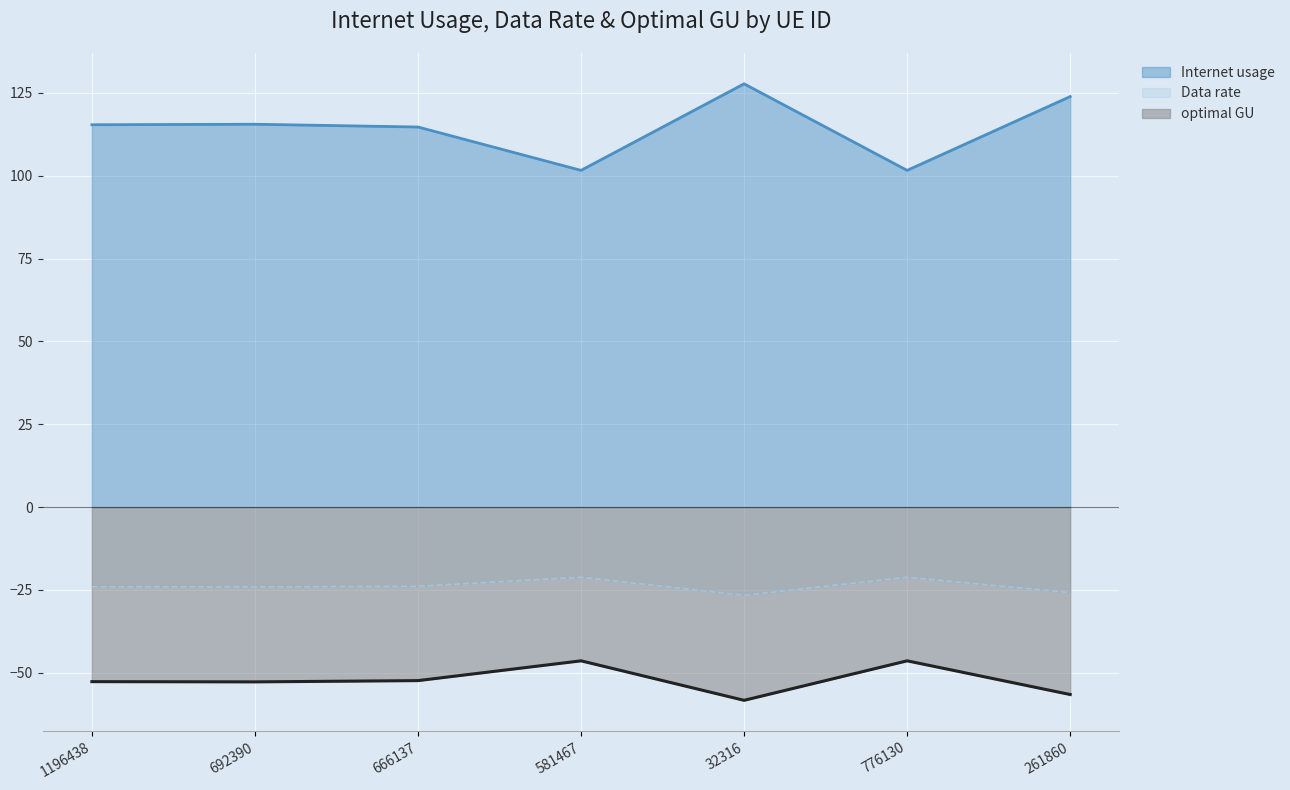

How many interior local peaks does the optimal GU series have?

2